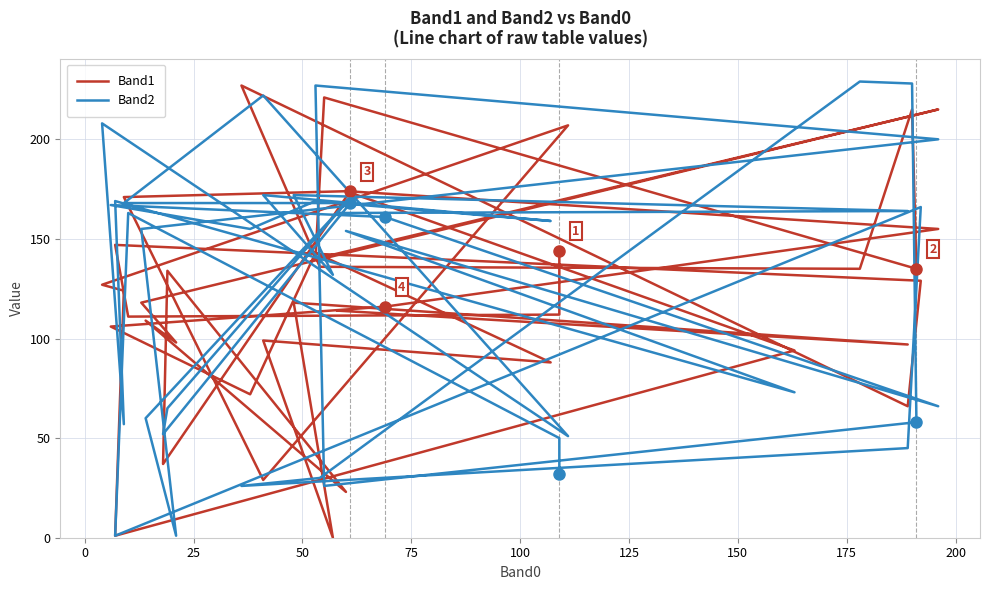

What is the value of the Band2 point at the 31st from the left?

161